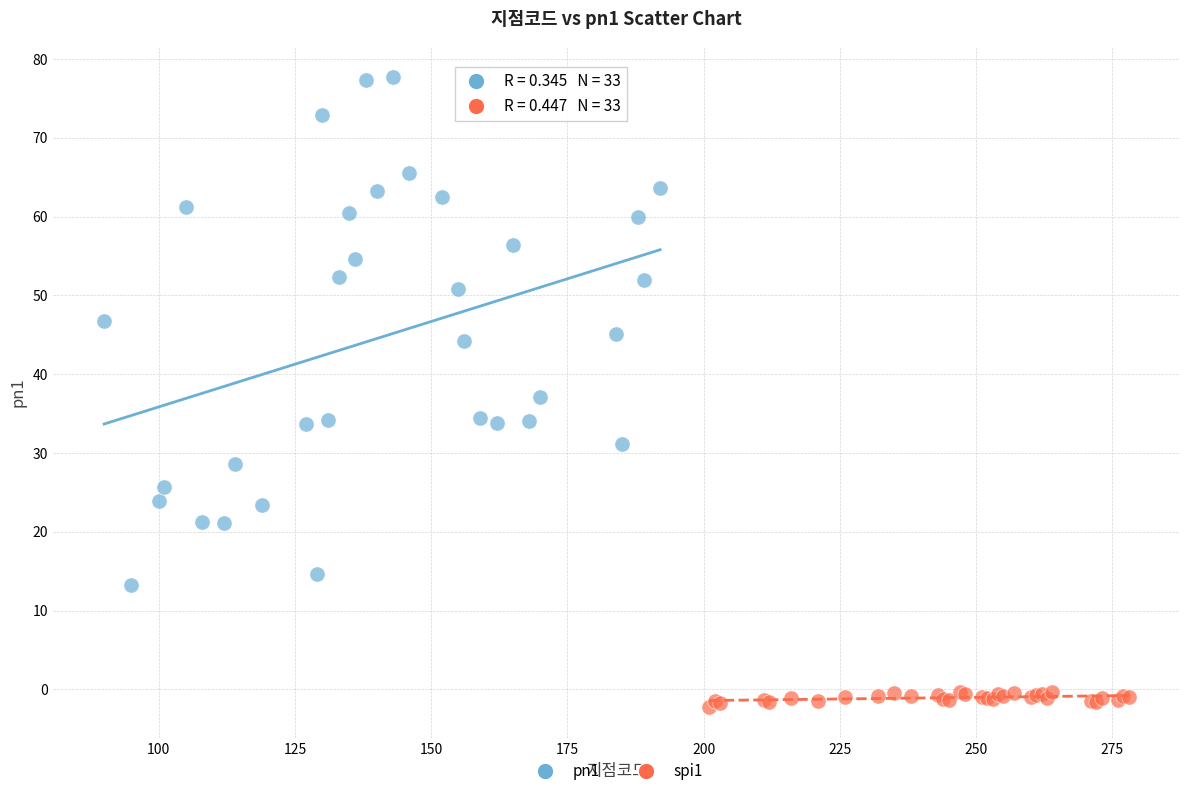

Which series reaches the minimum Y coordinate?

spi1